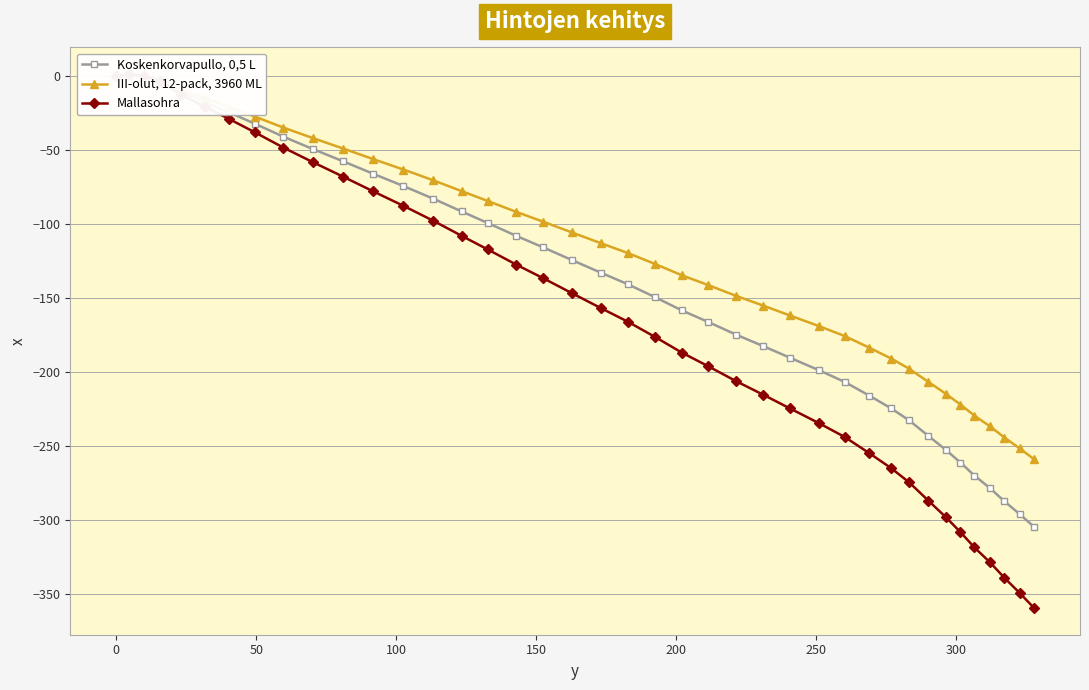

What is the difference between the maximum and second lowest values in the Mallasohra series?

350.8